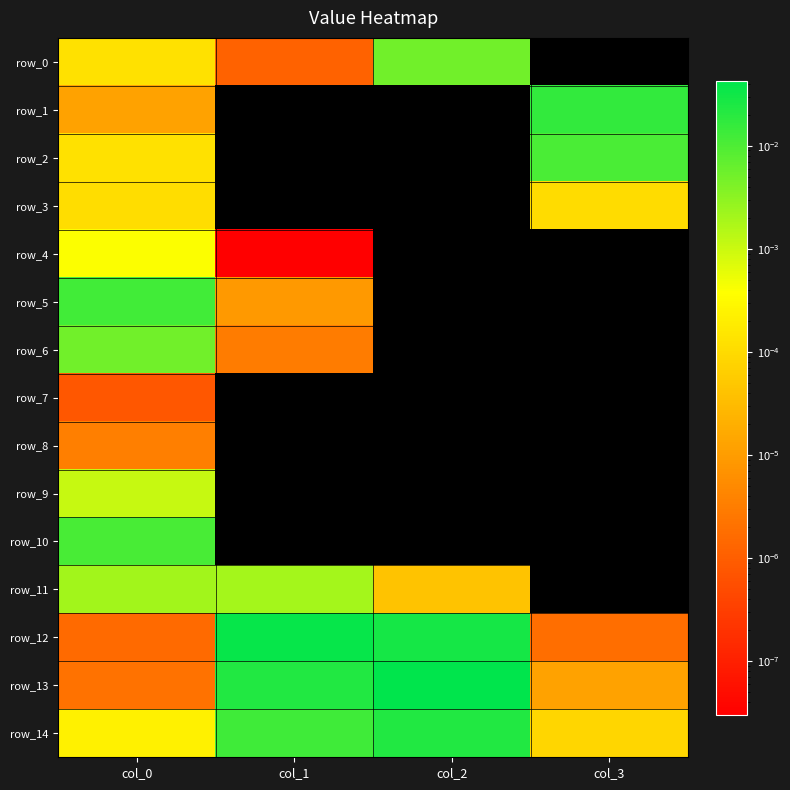

The value of row_5 at col_3 is -0.0. True or false?

False